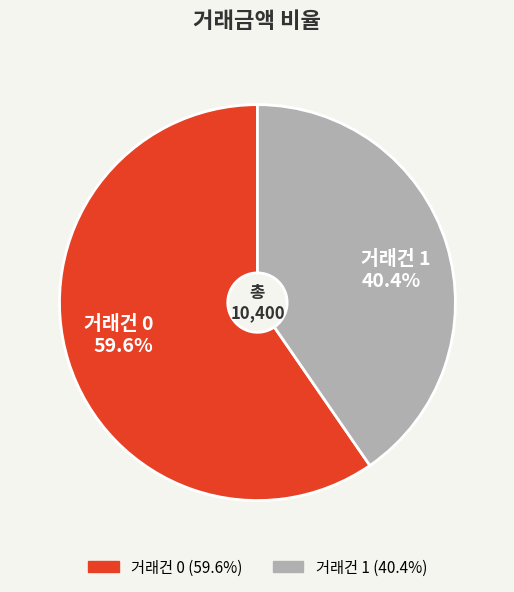

Is there any slice that represents more than half of the pie?

Yes